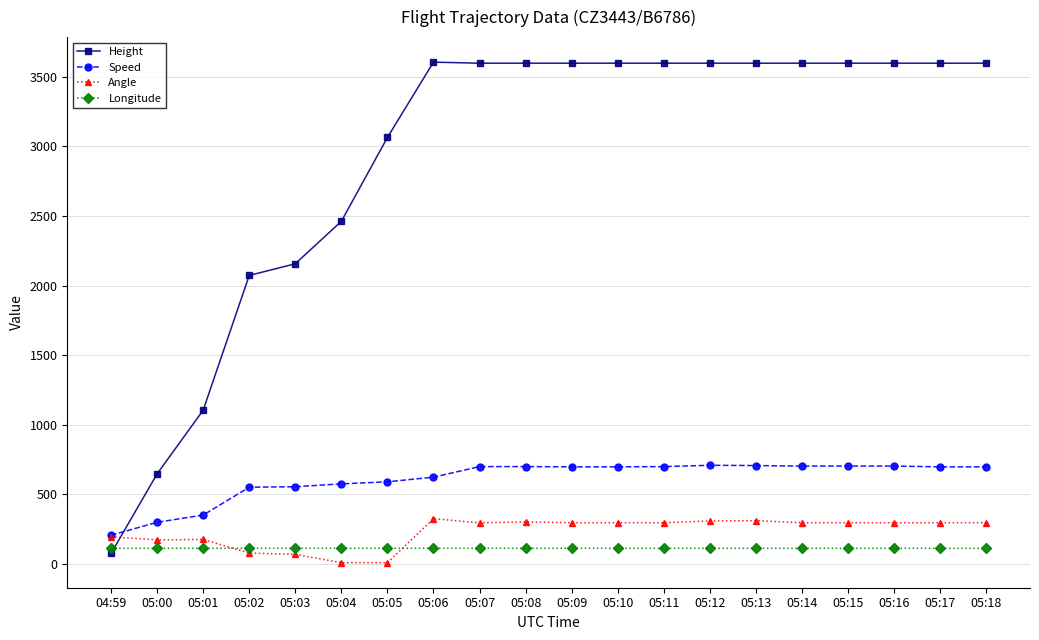

Count the number of data series in this chart.

4